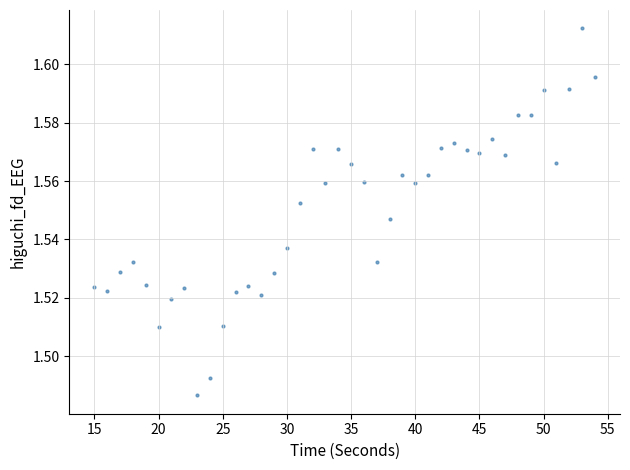

What is the range of X values (max minus min)?

39.0